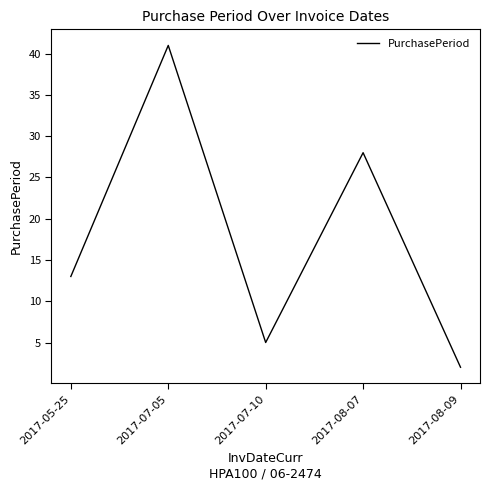

Rank the categories by value from highest to lowest.

2017-07-05, 2017-08-07, 2017-05-25, 2017-07-10, 2017-08-09